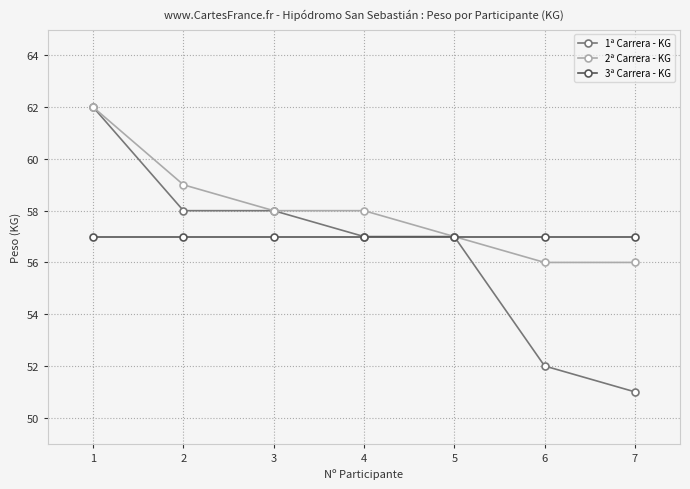

What is the value of the 1ª Carrera - KG point at the 1st from the left?

62